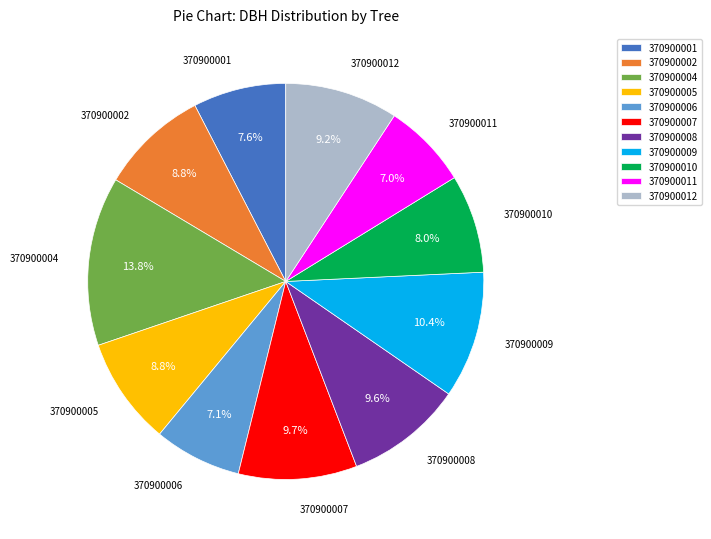

What is the ratio of the value at 370900009 to the value at 370900007?

1.1